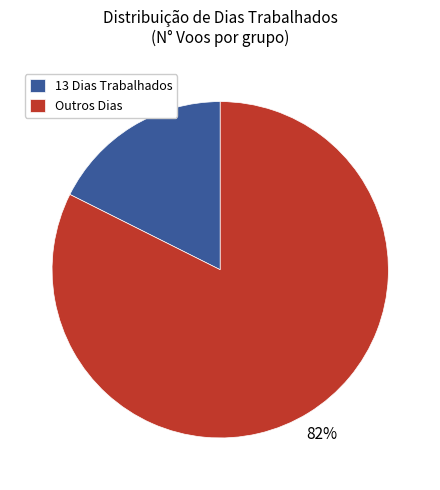

Is there any slice that represents more than half of the pie?

Yes